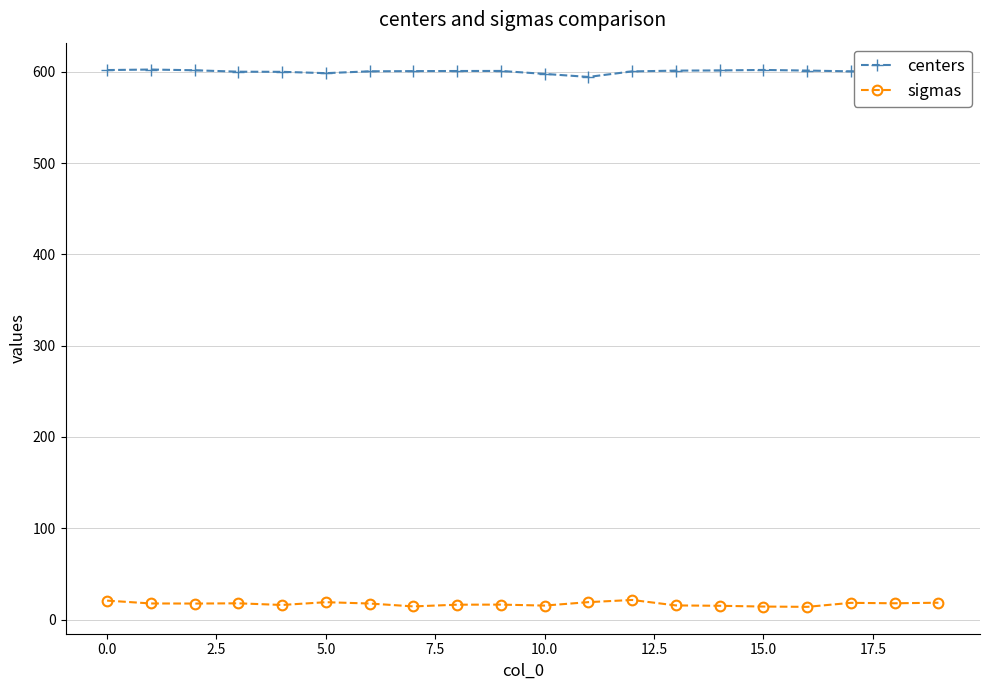

True or false: centers has more than 2 interior local peaks.

True